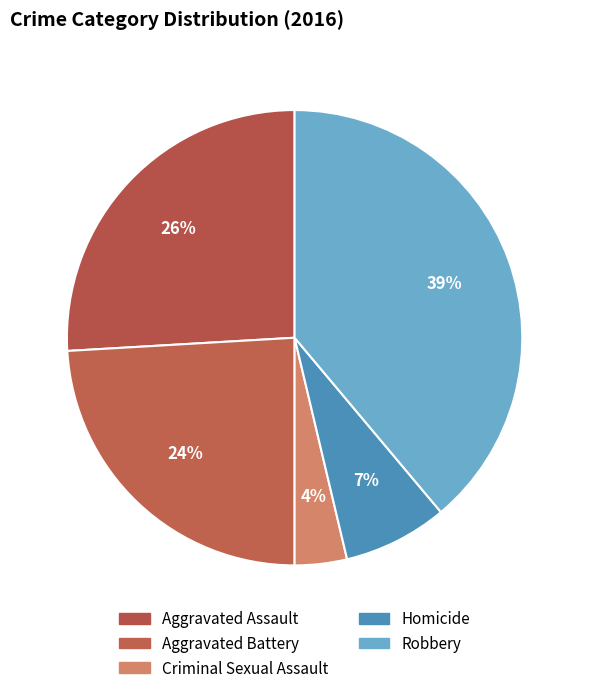

Which slice is the smallest?

Criminal Sexual Assault